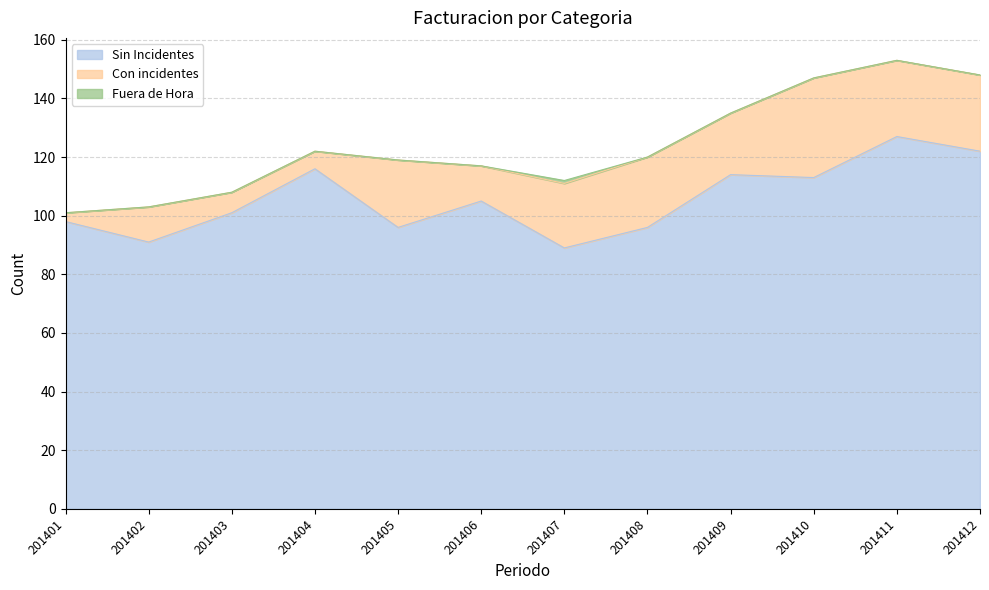

Where is the first local maximum for Sin Incidentes?

201404